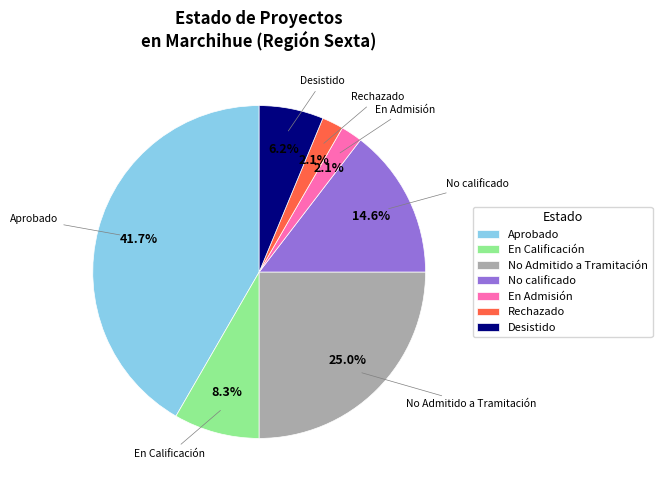

Does any single category account for the majority?

No